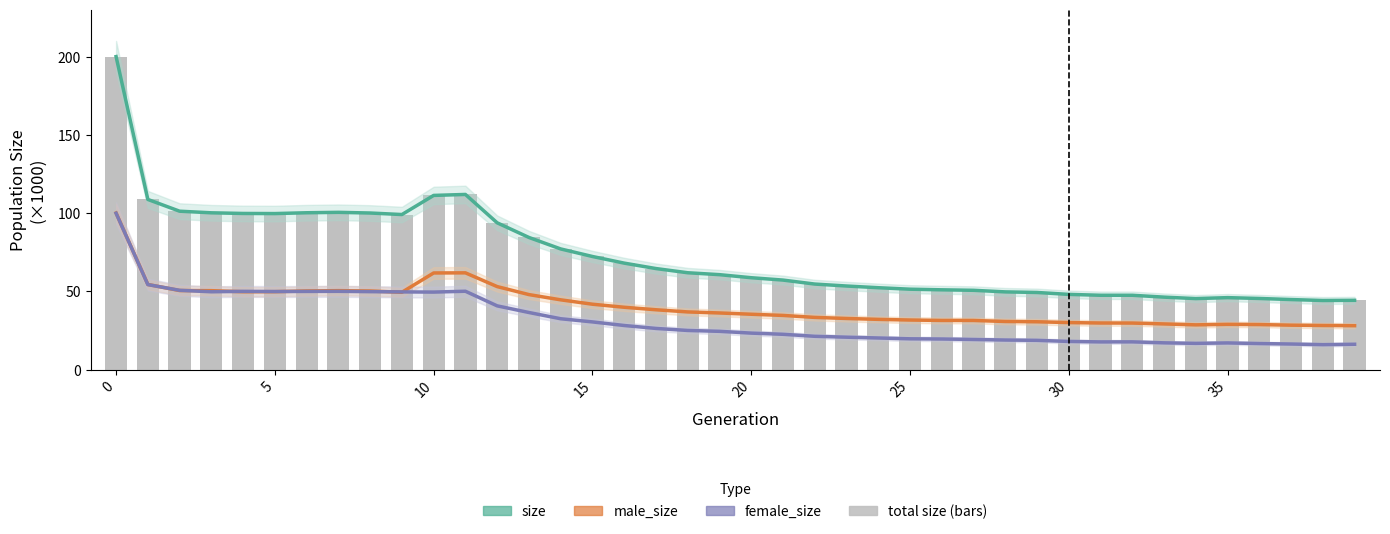

Which has a higher value, 34 or 10?

10